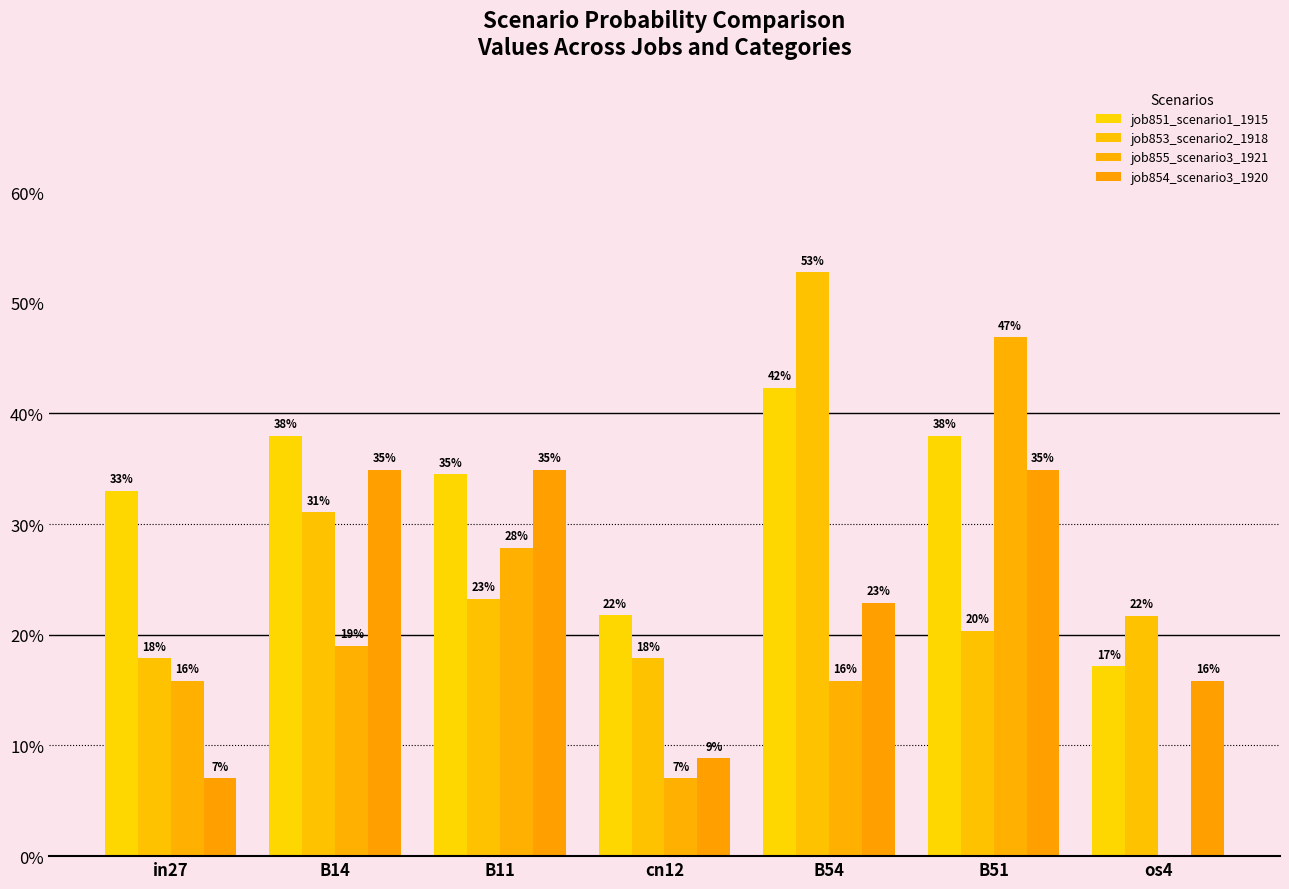

What is the total value across all series at os4?

0.5